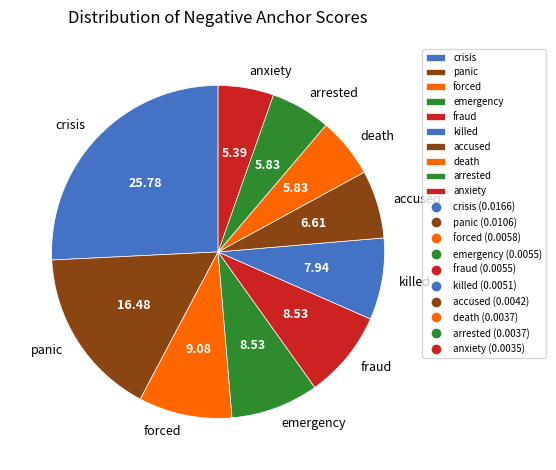

Which slice is the largest?

crisis